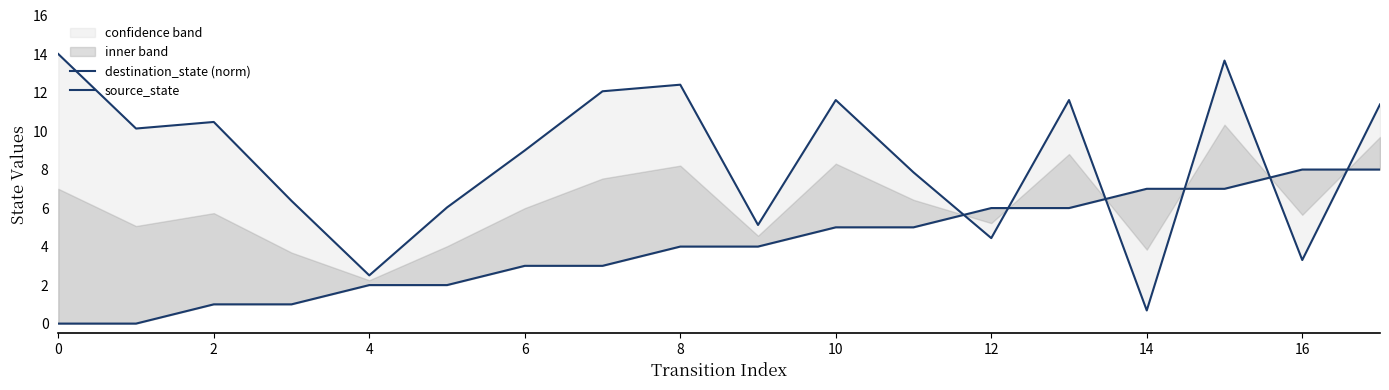

What is the difference between the maximum and minimum values in the source_state series?

8.0